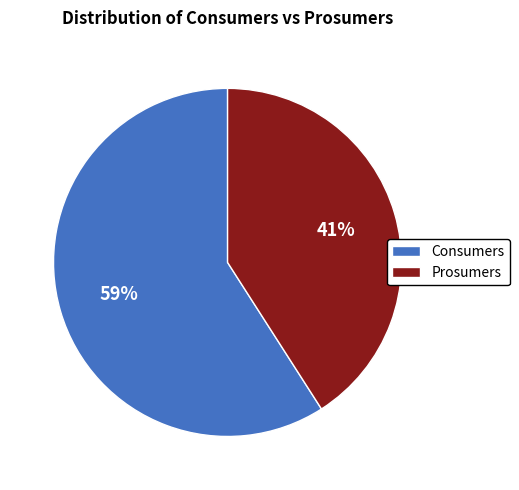

To the nearest percent, what is the combined percentage of Prosumers and Consumers?

100%